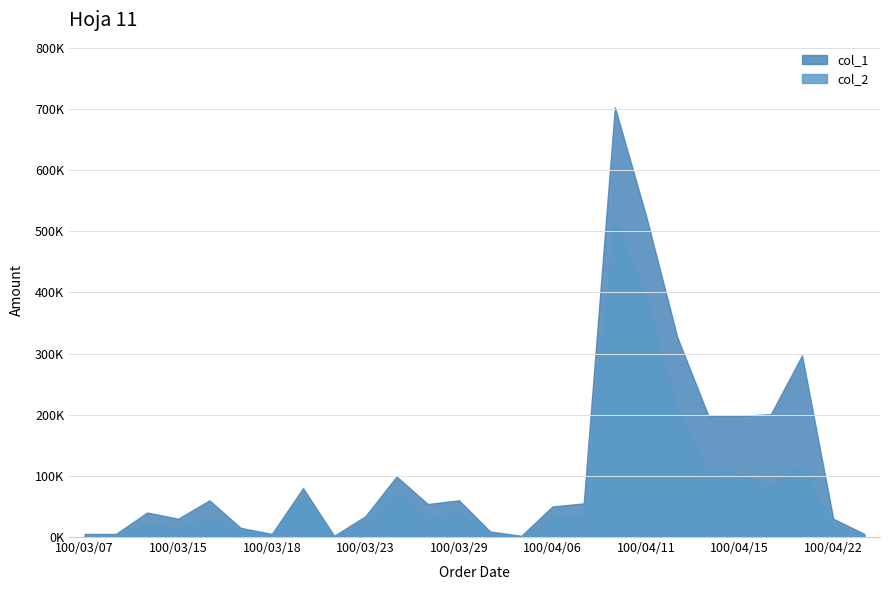

True or false: col_2 and col_1 intersect in this chart.

False